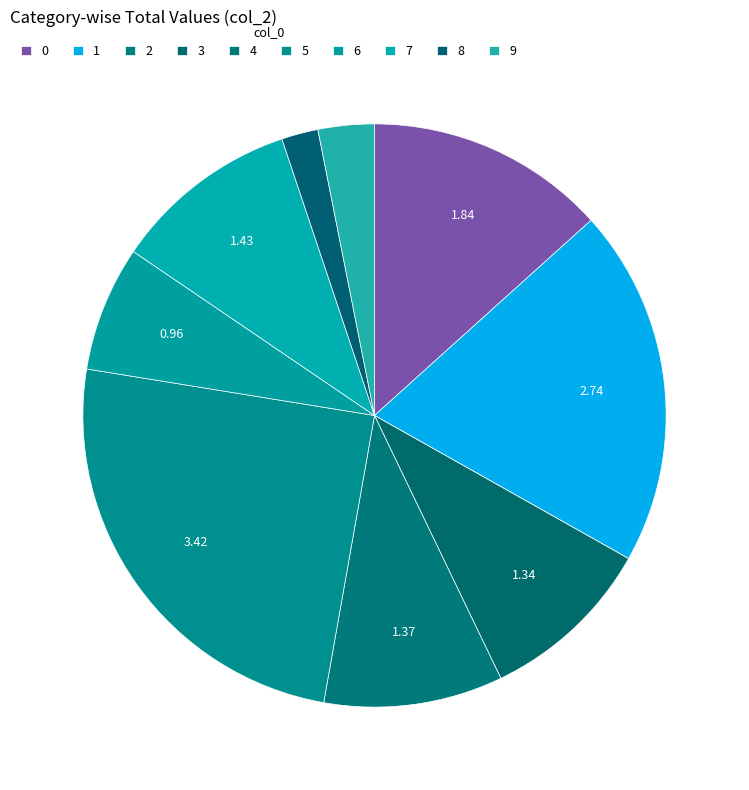

Count the number of slices in the pie.

10